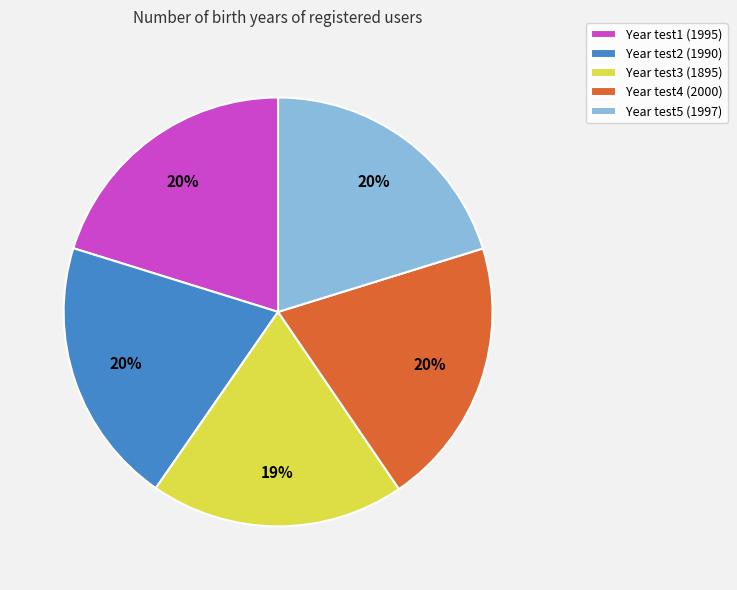

How many slices are in this pie chart?

5